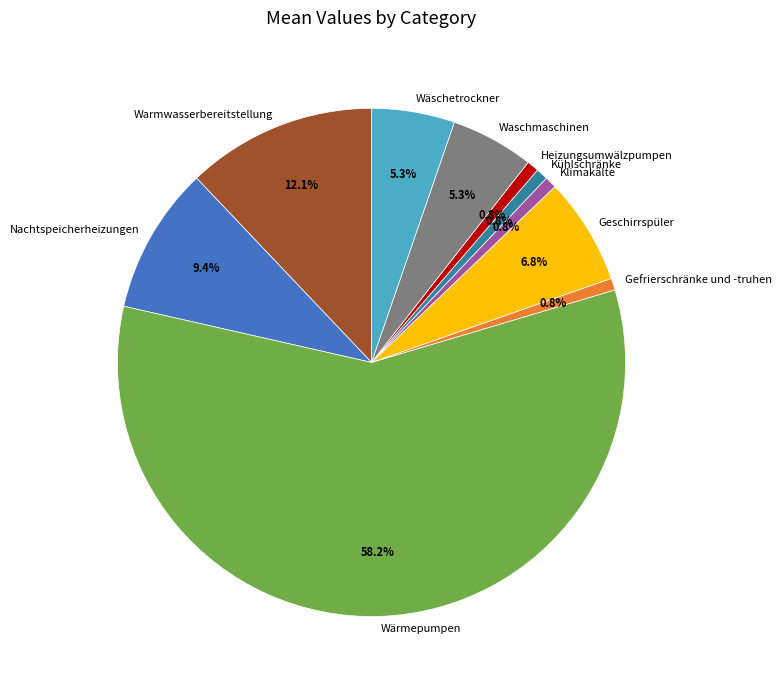

To the nearest percent, what is the difference between the Nachtspeicherheizungen and Klimakälte slice percentages?

9%